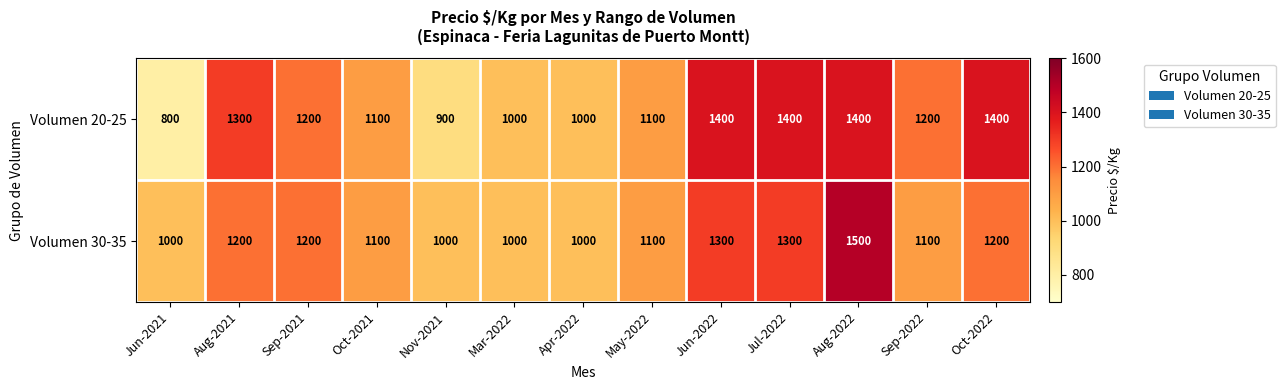

Reading right to left, extract all data points from this chart.

Volumen 20-25: Oct-2022=1400	Sep-2022=1200	Aug-2022=1400	Jul-2022=1400	Jun-2022=1400	May-2022=1100	Apr-2022=1000	Mar-2022=1000	Nov-2021=900	Oct-2021=1100	Sep-2021=1200	Aug-2021=1300	Jun-2021=800
Volumen 30-35: Oct-2022=1200	Sep-2022=1100	Aug-2022=1500	Jul-2022=1300	Jun-2022=1300	May-2022=1100	Apr-2022=1000	Mar-2022=1000	Nov-2021=1000	Oct-2021=1100	Sep-2021=1200	Aug-2021=1200	Jun-2021=1000